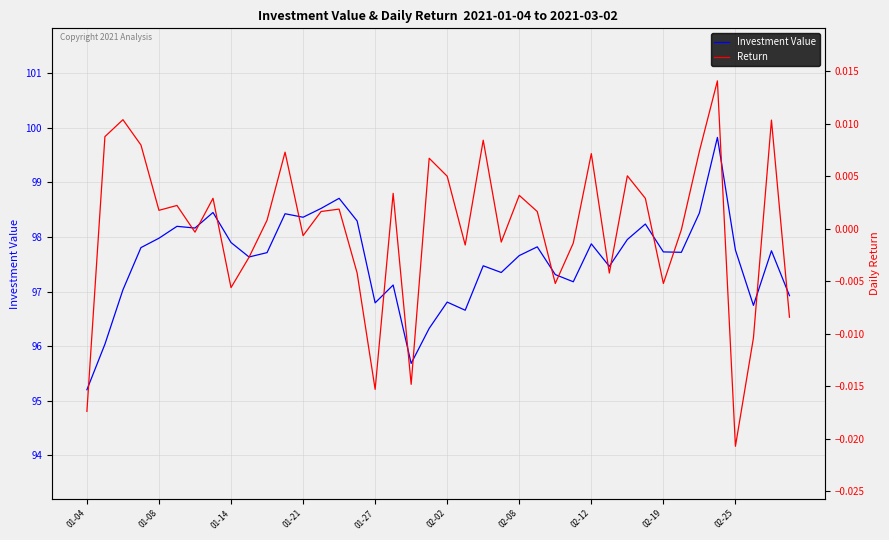

Rank the series by their maximum value, from lowest to highest.

Return, Investment Value